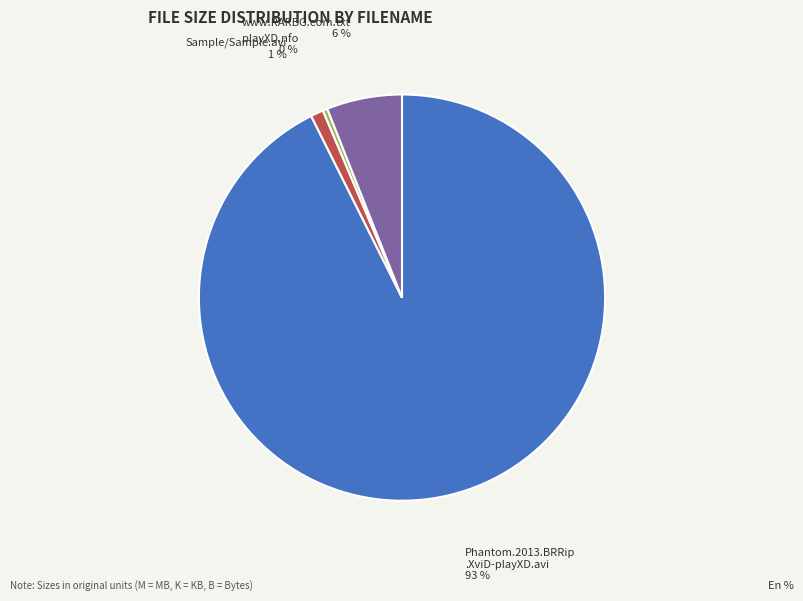

Is there a majority slice in this chart?

Yes